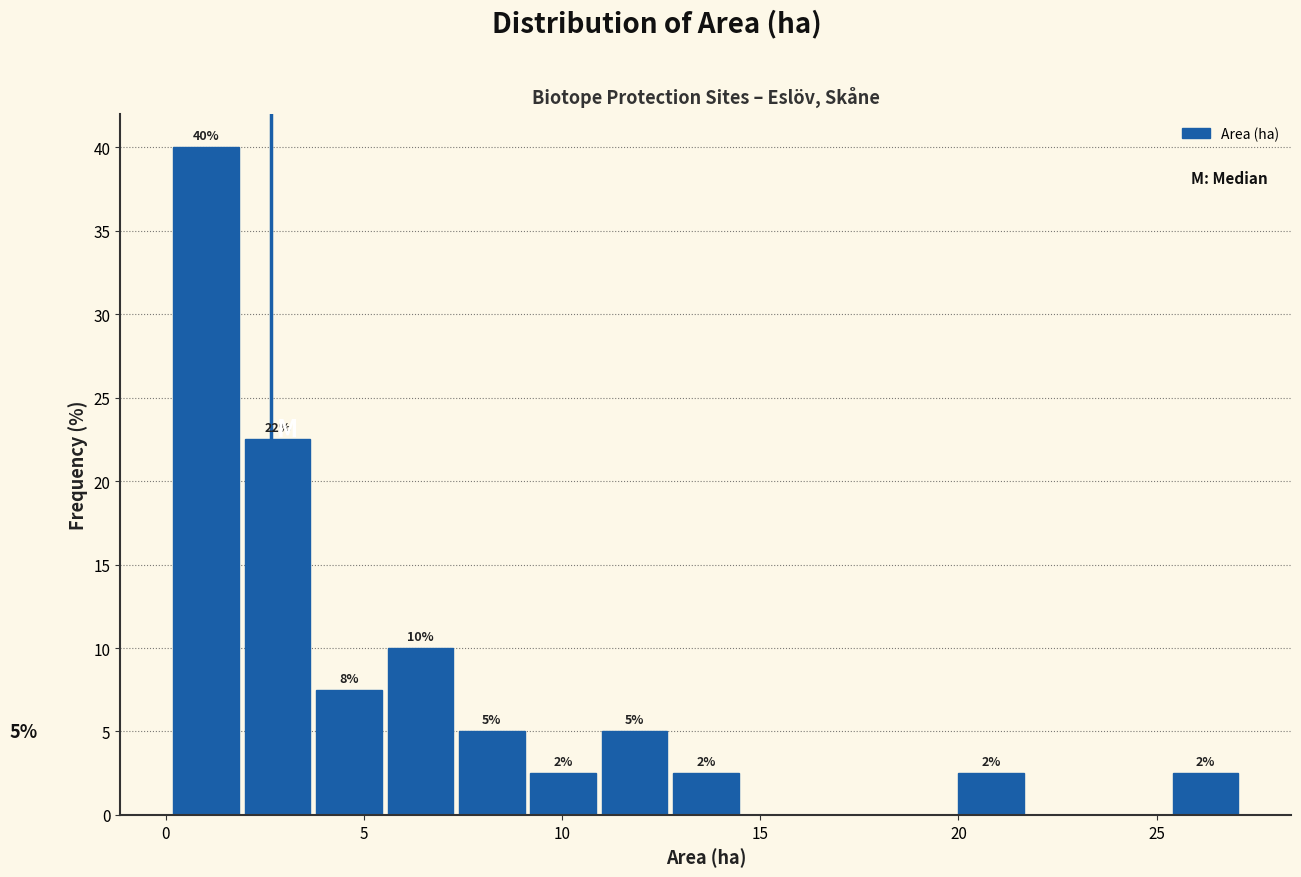

Around what value on the x-axis is the tallest bar? Give the approximate position of its centre, as read against the axis.

1.0